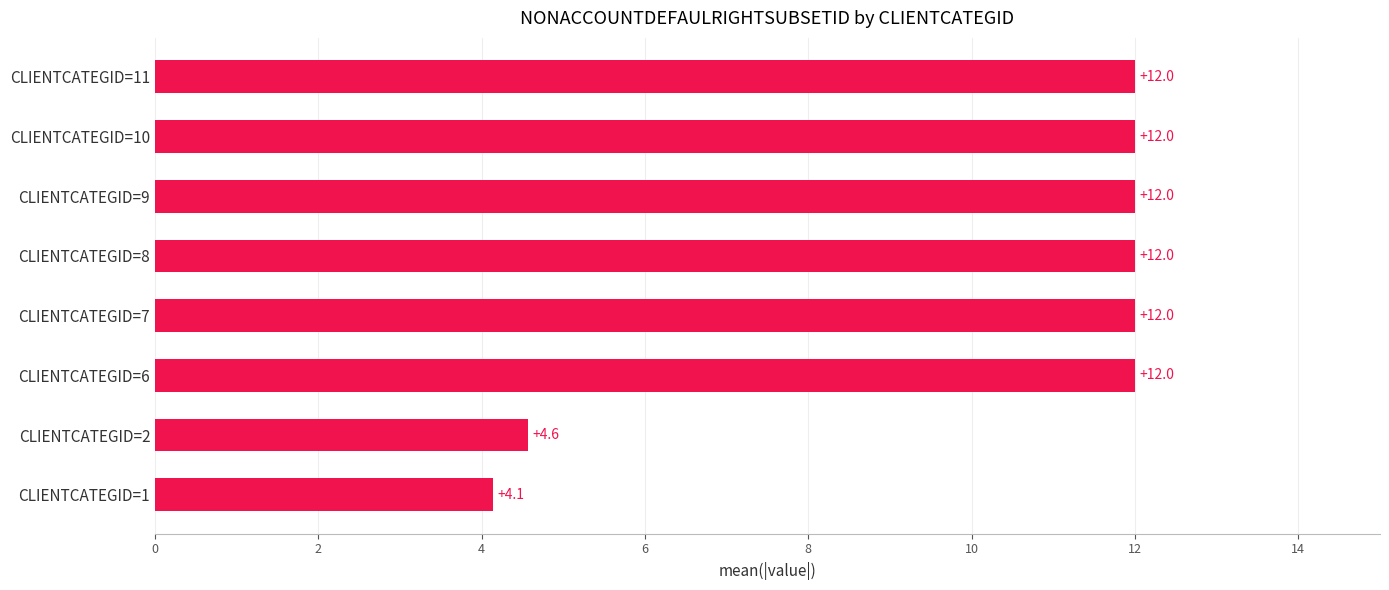

Where is the data nearest to the value 8?

CLIENTCATEGID=2